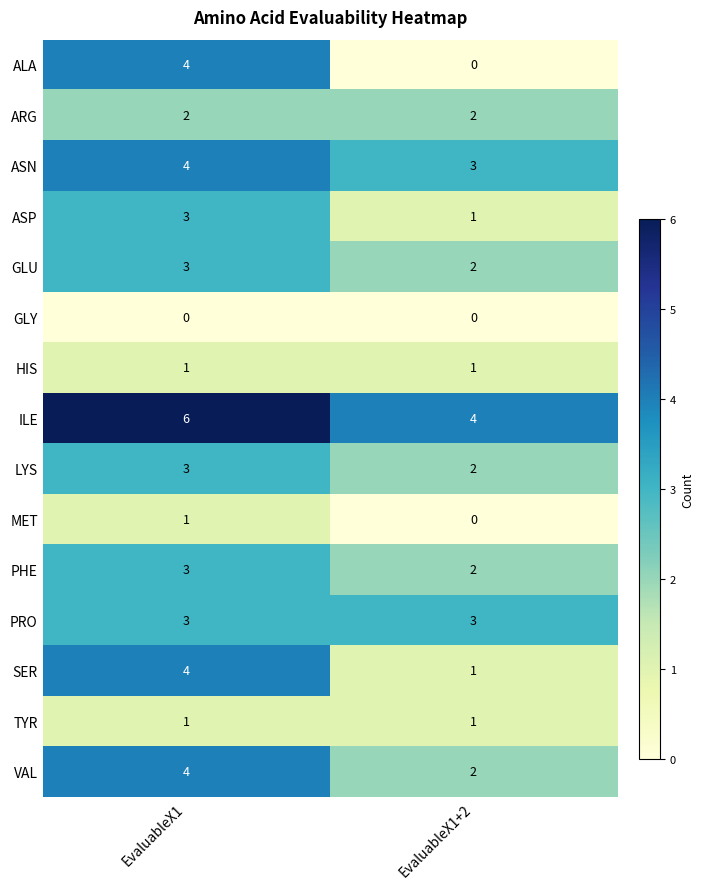

At which label is SER closest to 2?

EvaluableX1+2